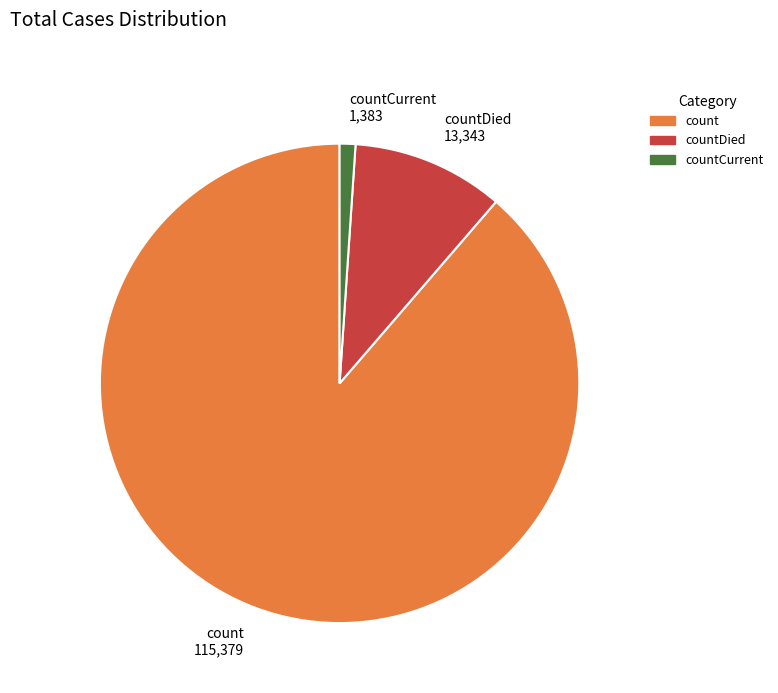

Is it true that countCurrent 1,383 is 11% of the pie?

False